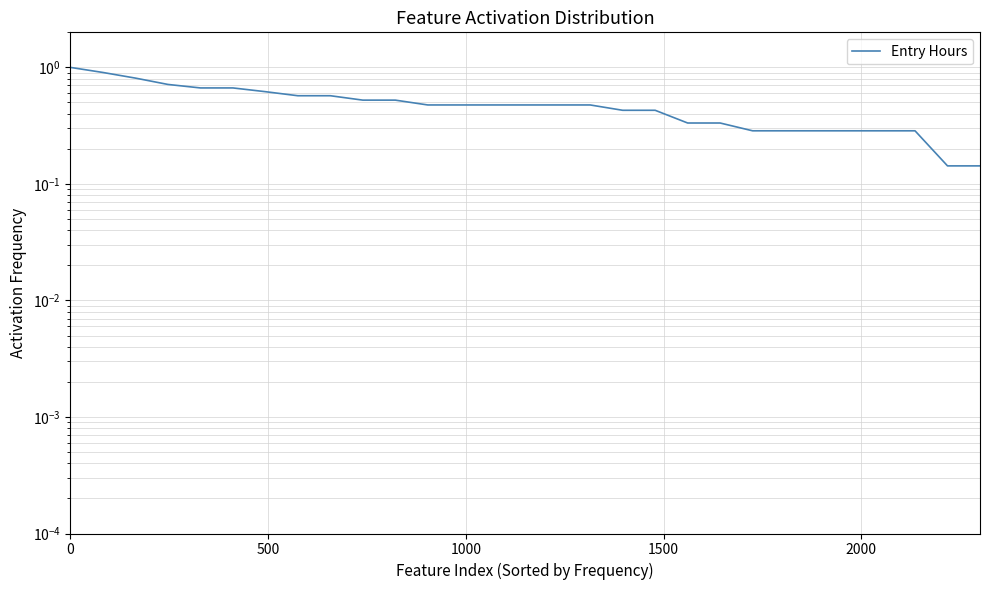

Count the number of data series in this chart.

1